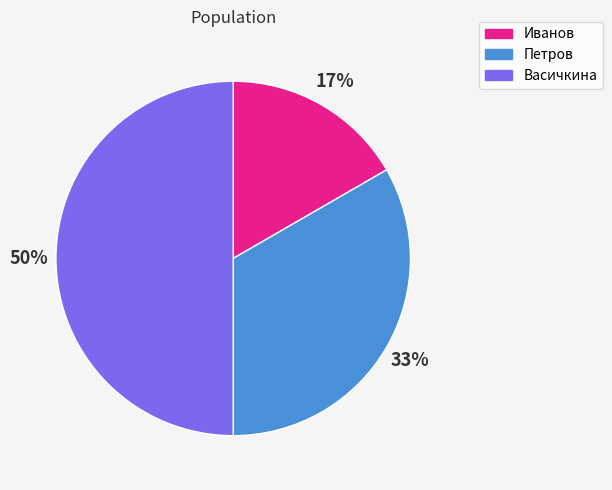

Count the number of slices in the pie.

3